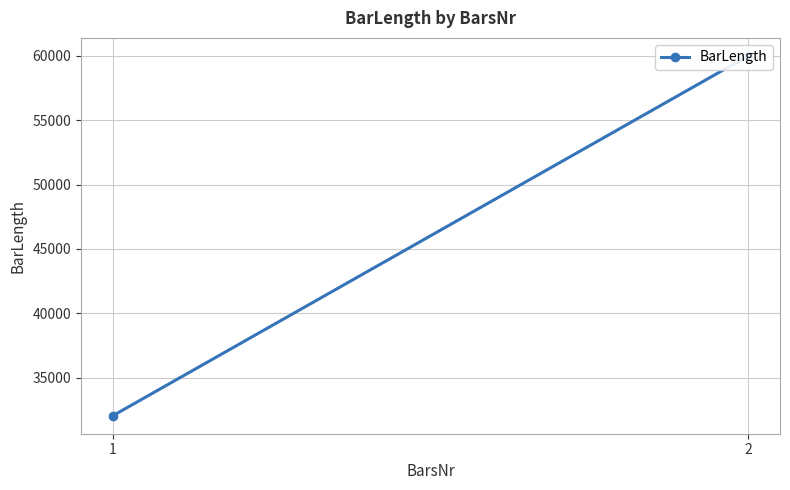

Is it true that the value at 1 is 21374.4?

False